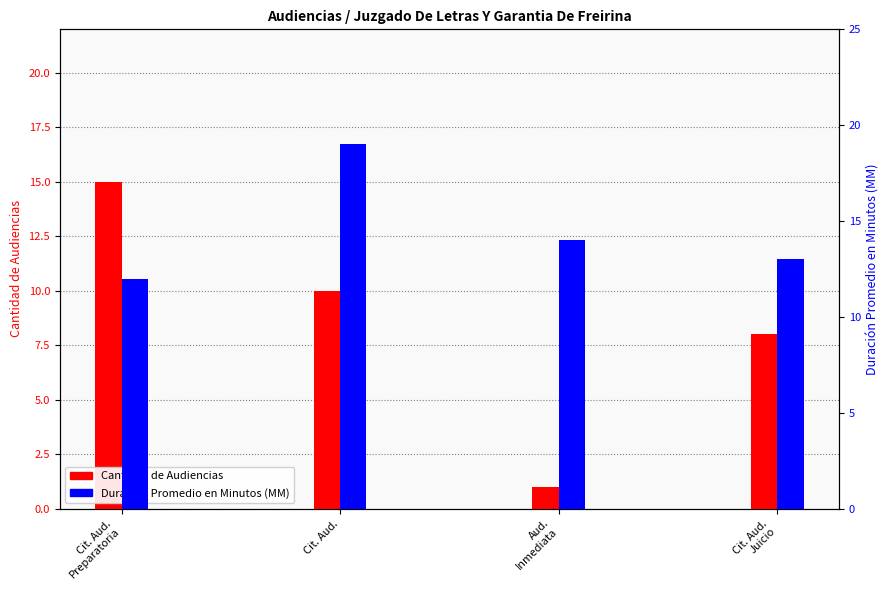

Count the number of data series in this chart.

2